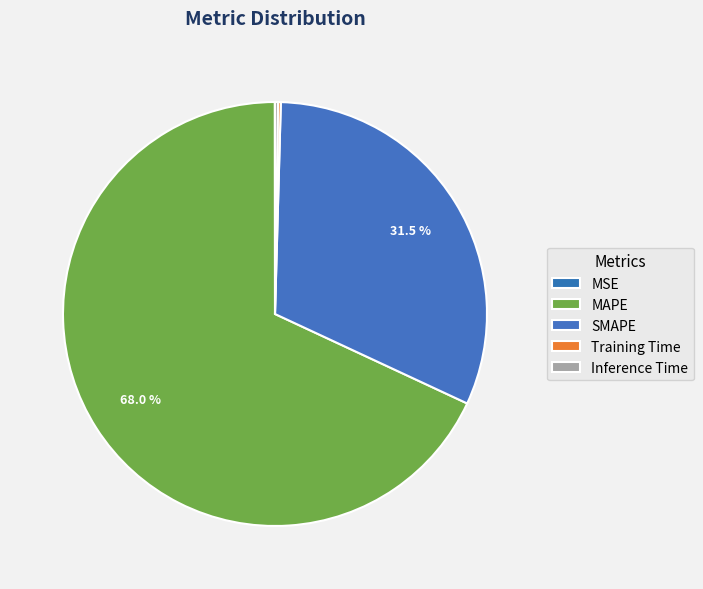

Which category has the smallest portion of the pie?

MSE